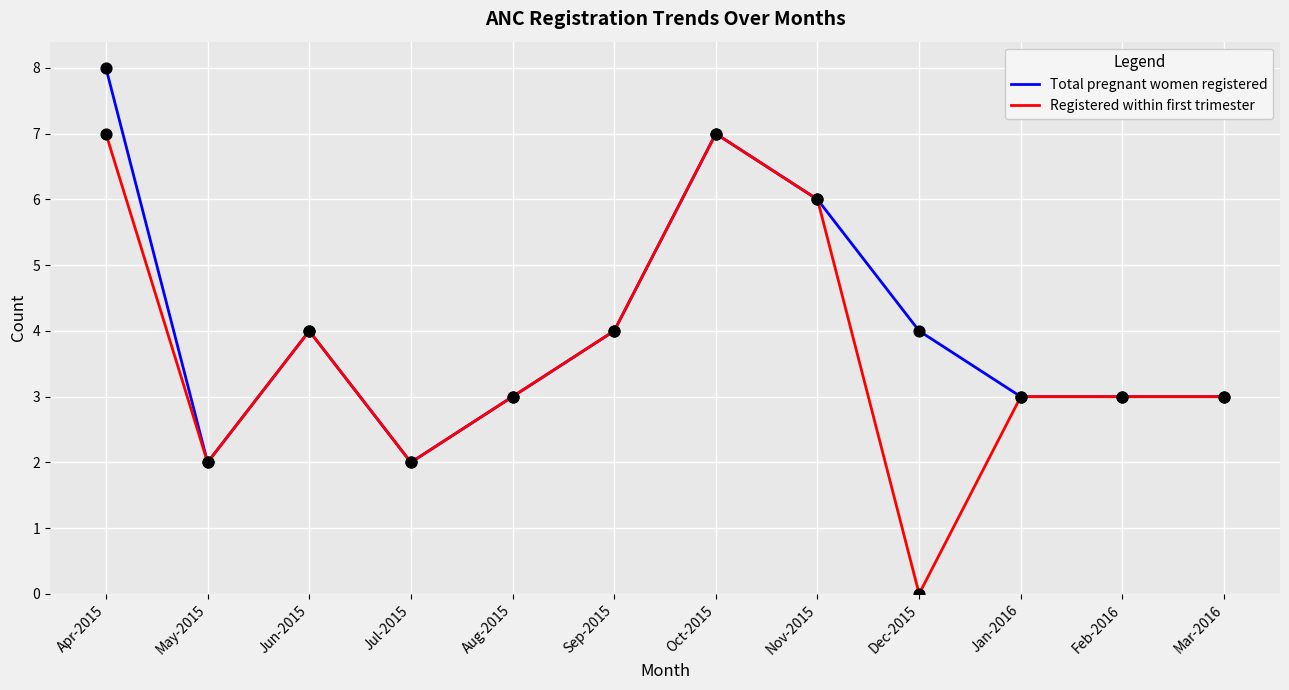

Between Apr-2015 and Sep-2015, which series saw the biggest shift?

Total pregnant women registered